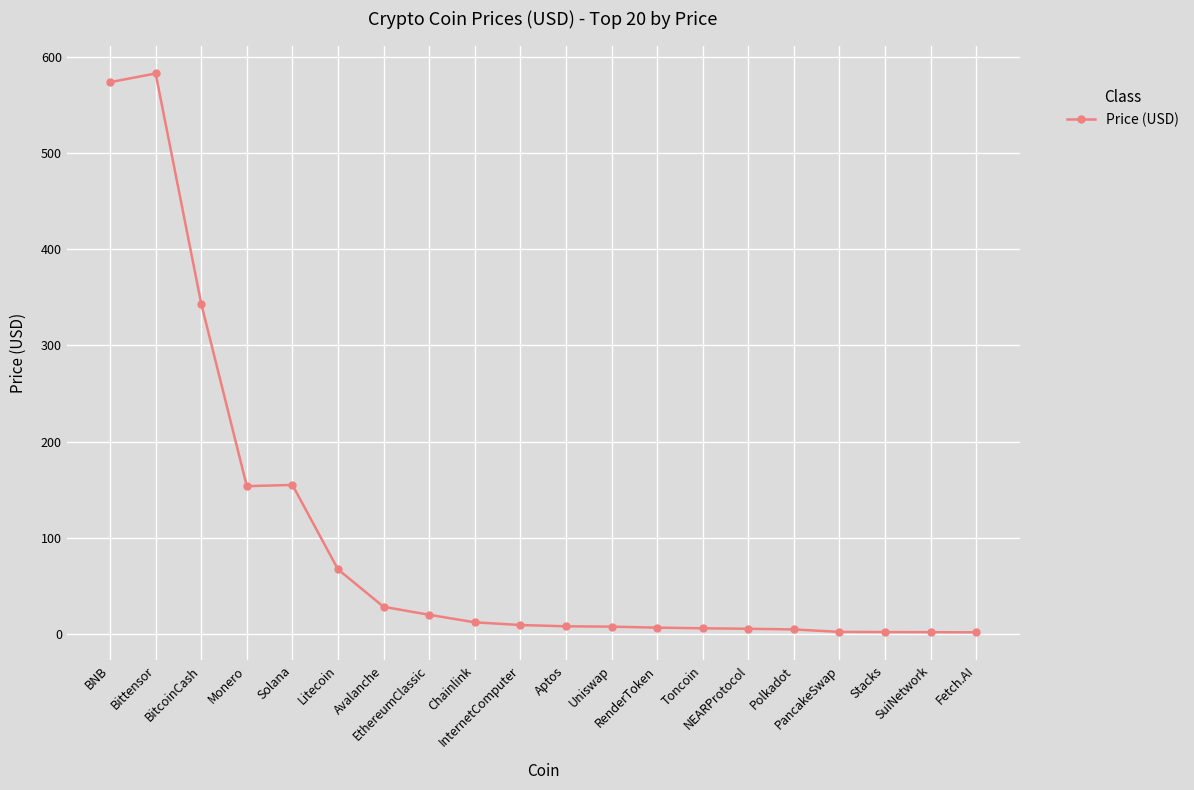

What value does the data have at Stacks?

1.9